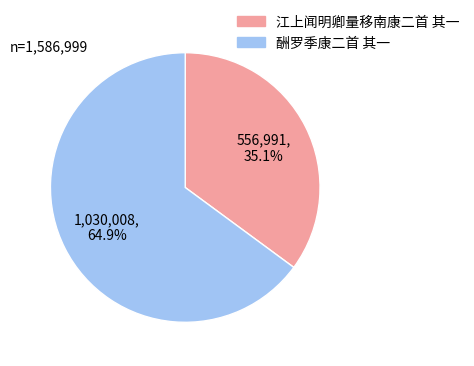

Which category accounts for the majority?

酬罗季康二首 其一